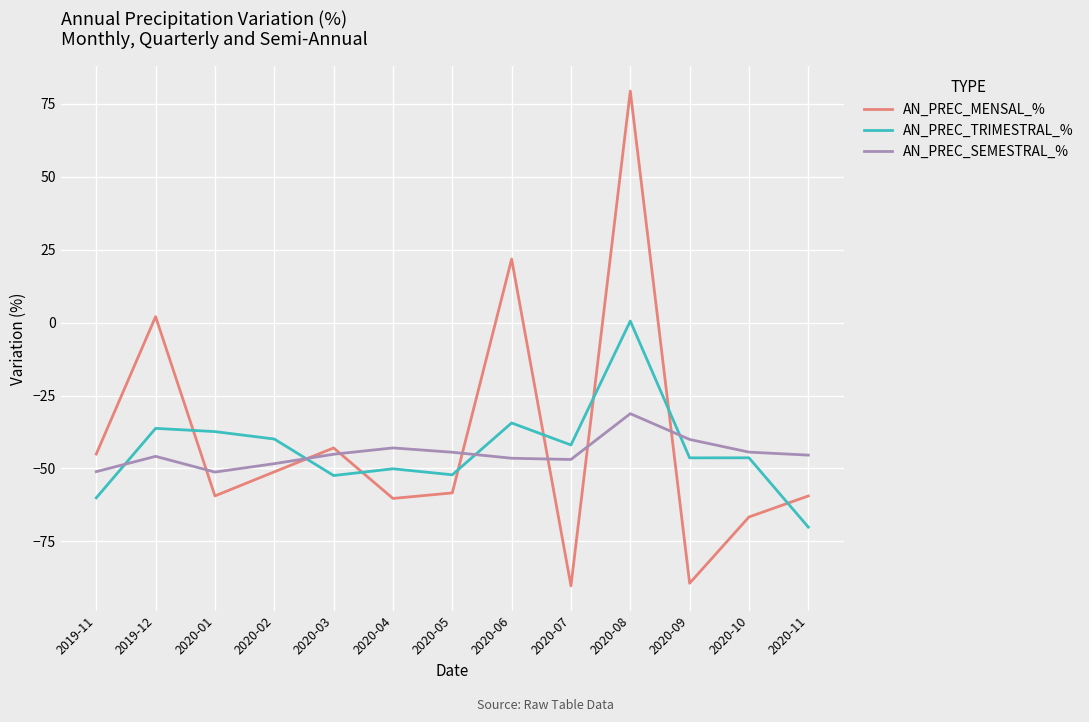

What is the maximum value shown in the chart?

79.3